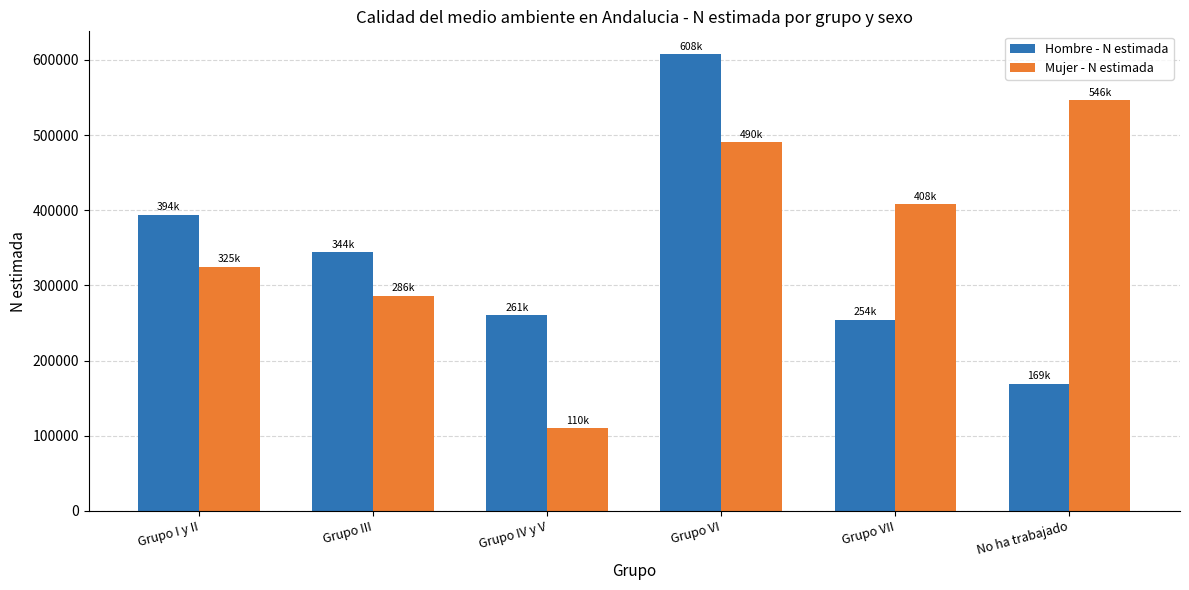

At which label does Mujer - N estimada reach its peak?

No ha trabajado